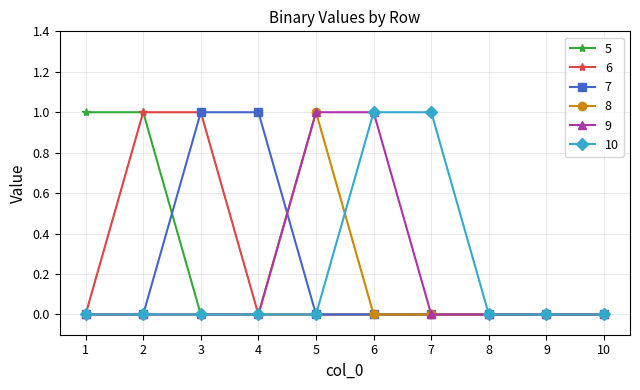

Count the number of categories in the chart.

10